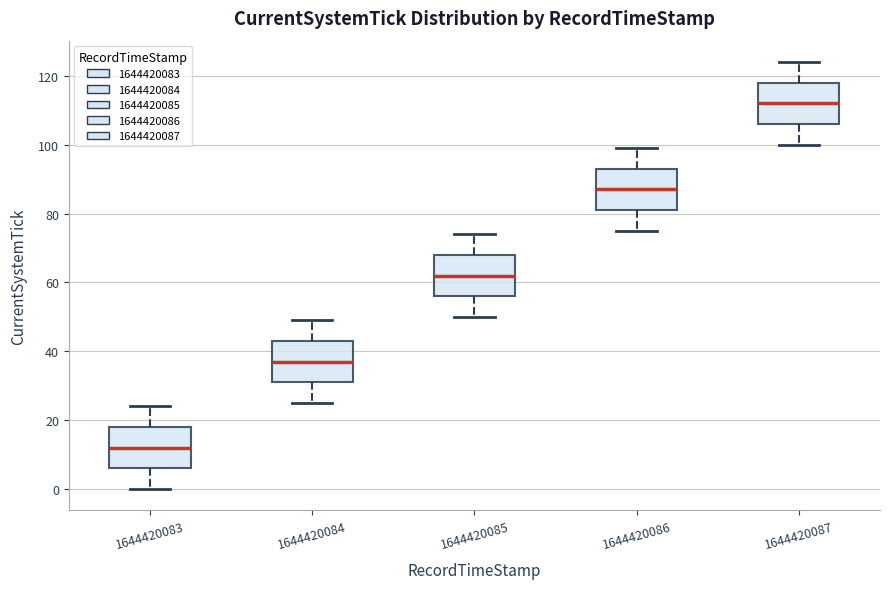

Reading left to right, read every box against the y-axis: the position of its median line, the range the box covers, and the ends of its whiskers. The values are not printed on the chart, so give them approximately, as read against the axis.

1644420083: median 12, box 6 to 18, whiskers 0 to 24
1644420084: median 38, box 32 to 44, whiskers 26 to 50
1644420085: median 62, box 56 to 68, whiskers 50 to 74
1644420086: median 88, box 82 to 94, whiskers 76 to 100
1644420087: median 112, box 106 to 118, whiskers 100 to 124